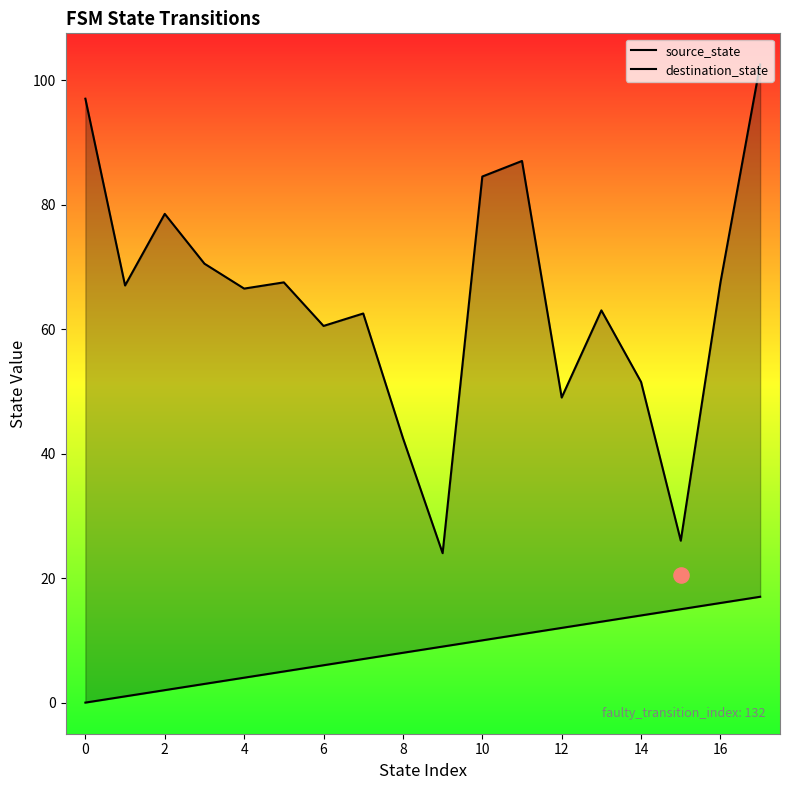

Is the value of source_state at 14 greater than the value of destination_state at 4?

No